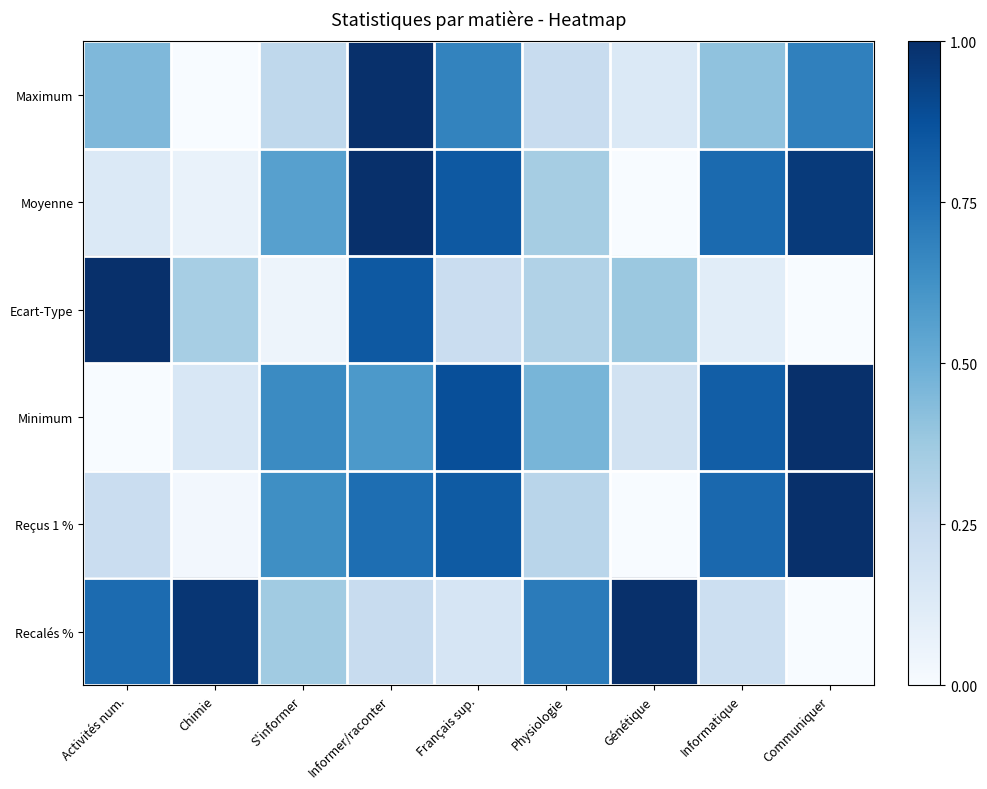

Rank the series at Chimie from highest to lowest value.

Recalés %, Ecart-Type, Minimum, Moyenne, Reçus 1 %, Maximum